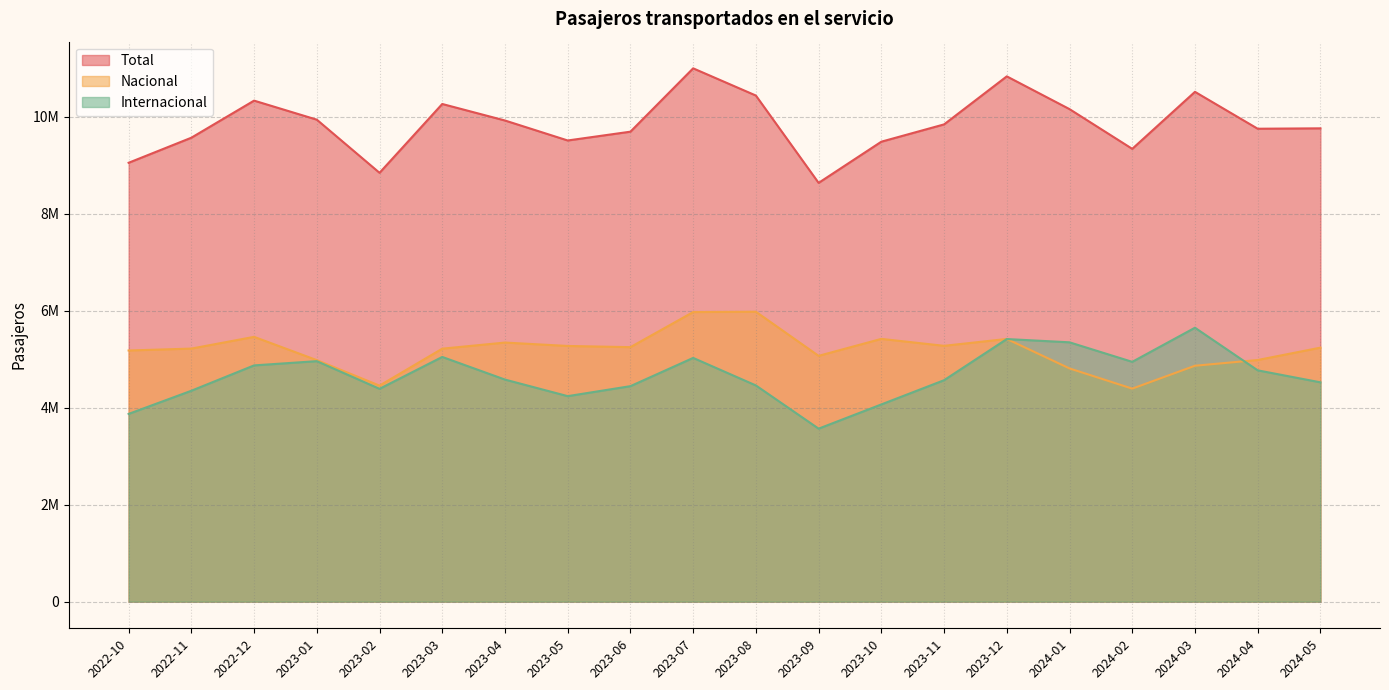

Does the chart display data point markers on the line(s)?

No